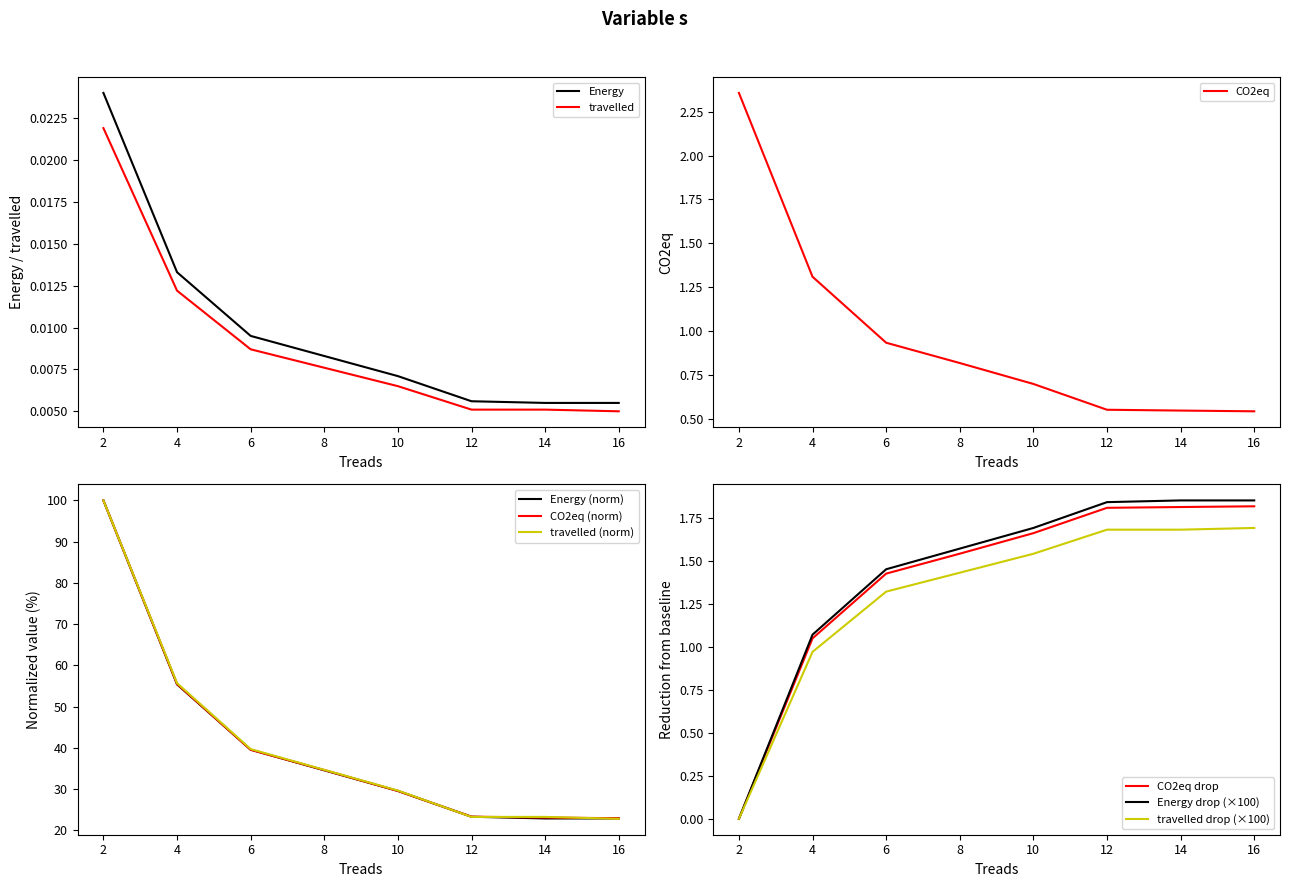

Which label corresponds to the smallest value in the chart?

16